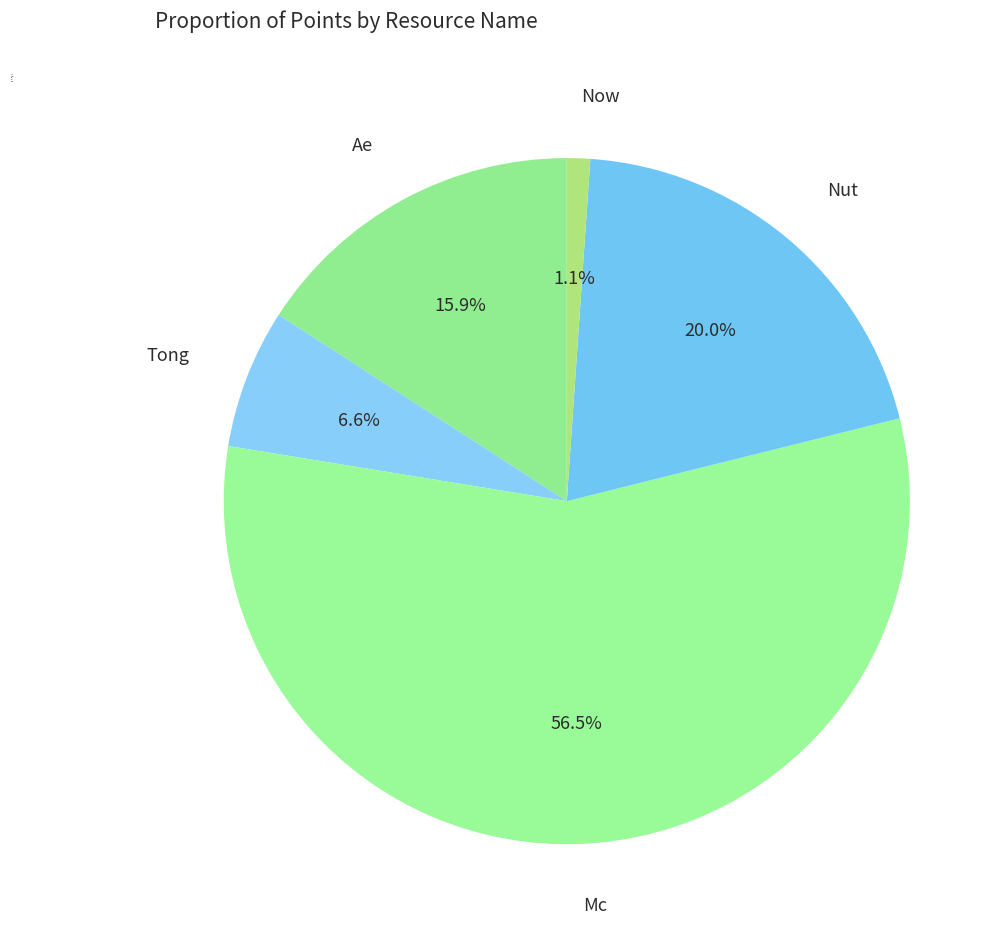

How many slices are in this pie chart?

5